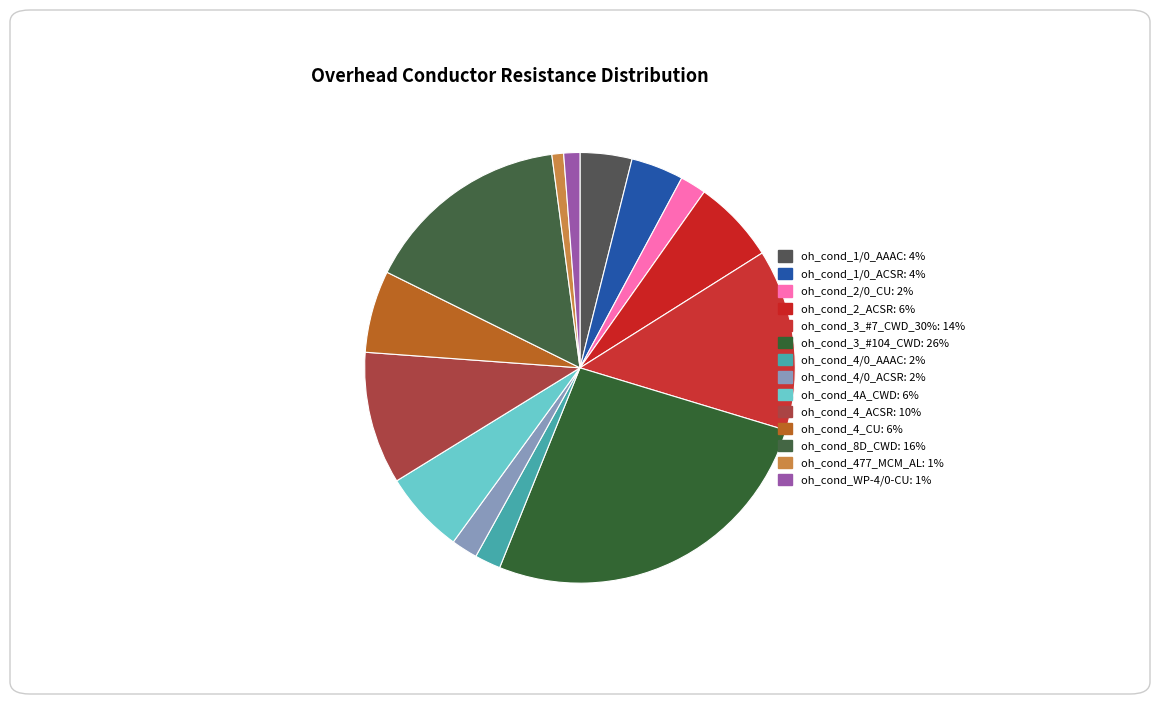

Count the number of slices in the pie.

14